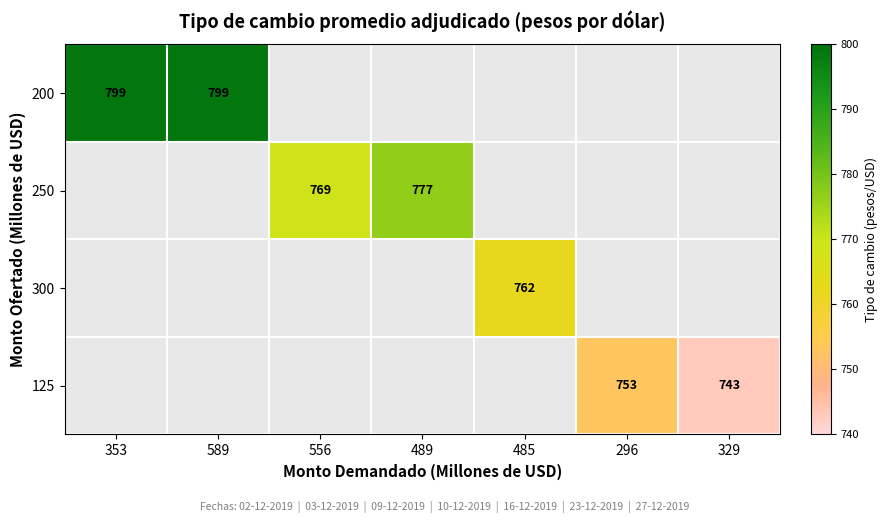

The 300 series shows 194.7 at 485. True or false?

False